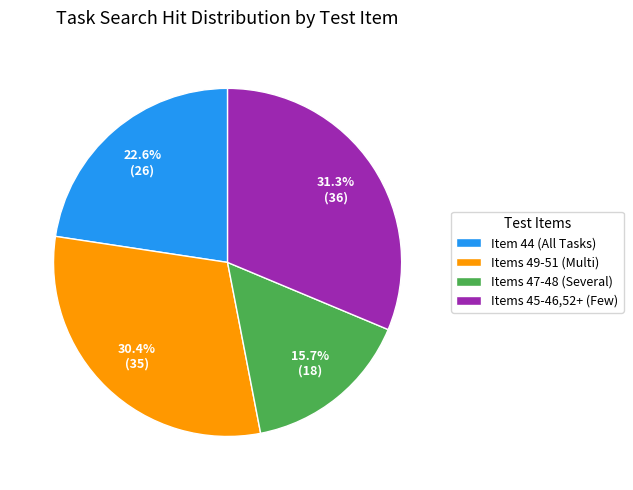

Count the number of slices in the pie.

4